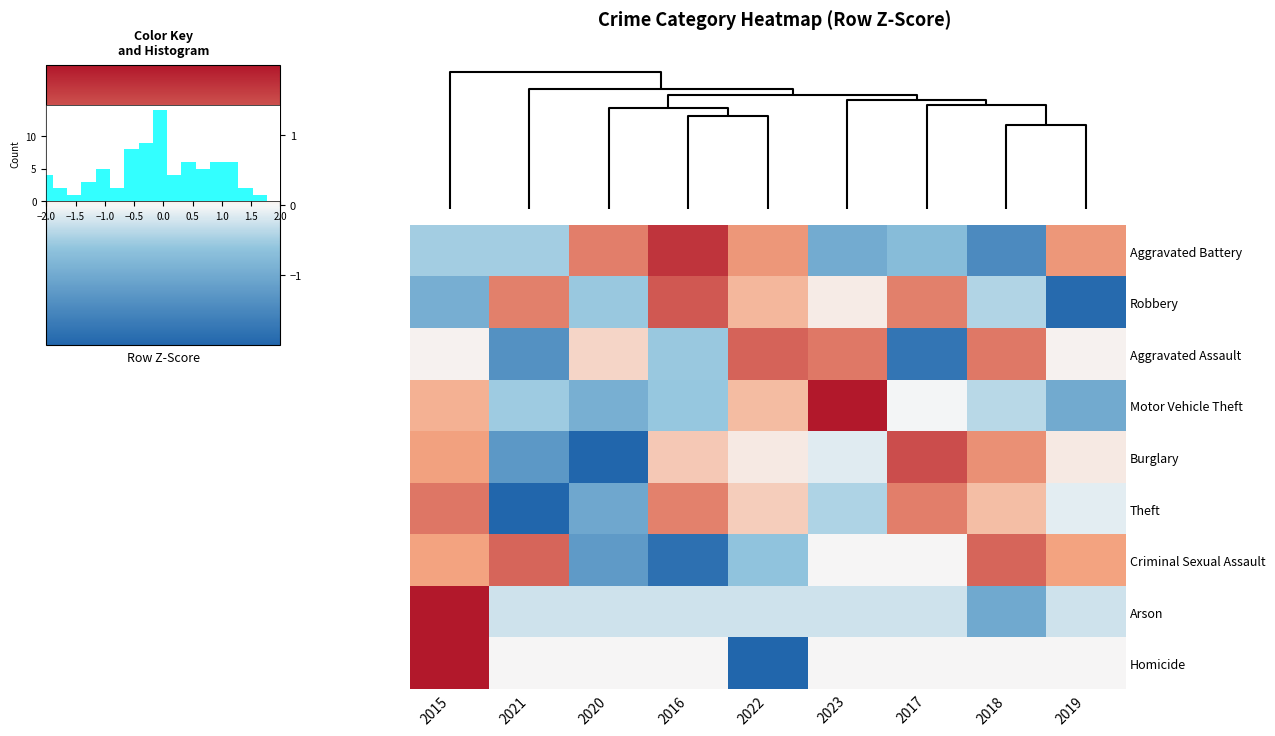

How many values in Motor Vehicle Theft are above zero?

3